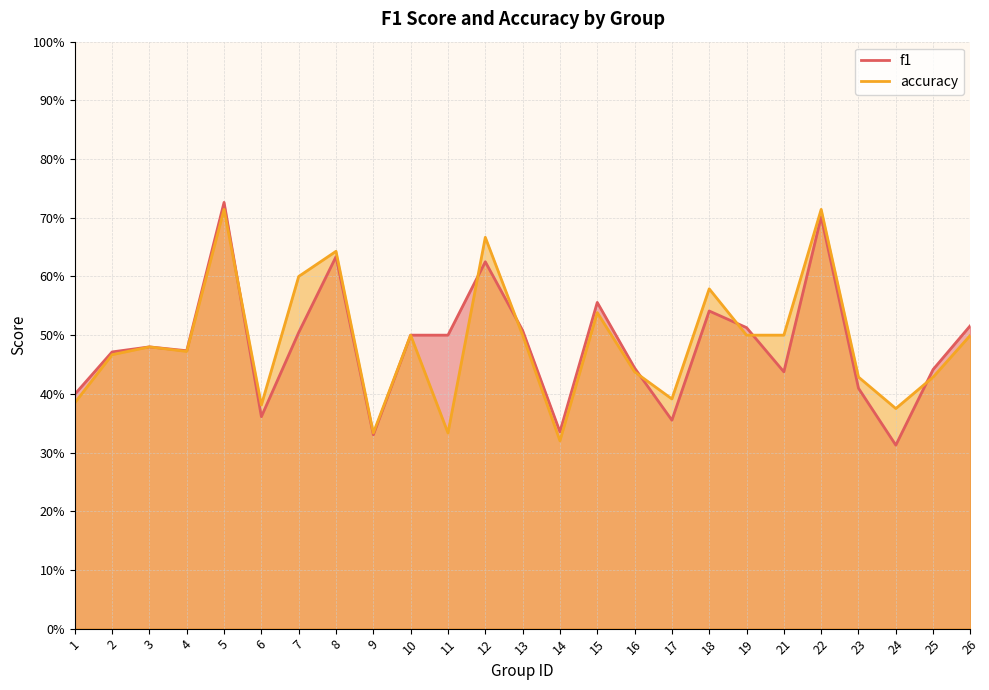

True or false: accuracy and f1 intersect in this chart.

True